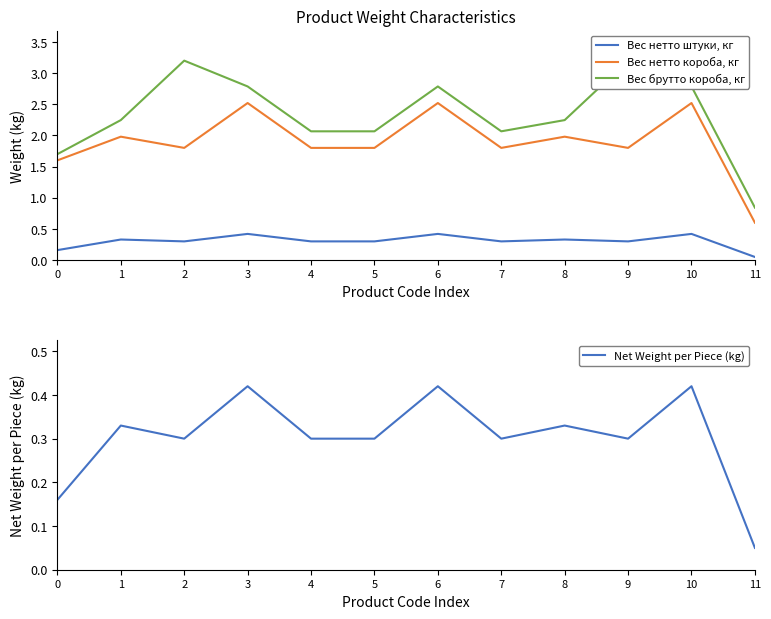

Is it true that Вес брутто короба, кг equals 3.4 at 8?

False